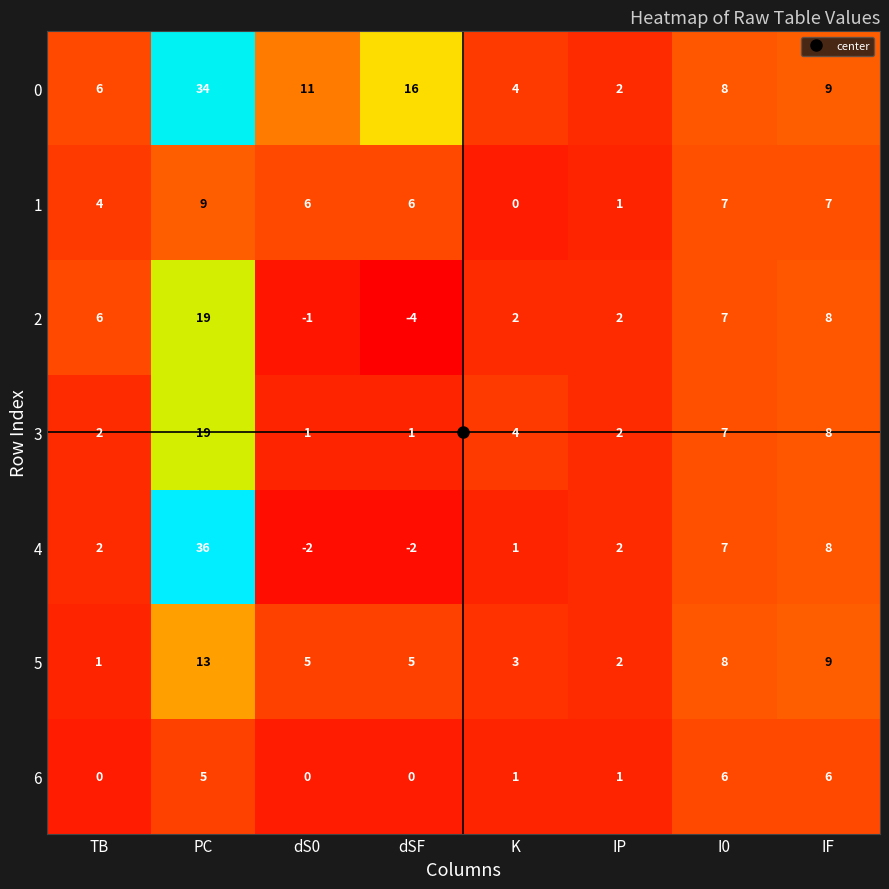

What is the difference between the 1 values at K and TB?

4